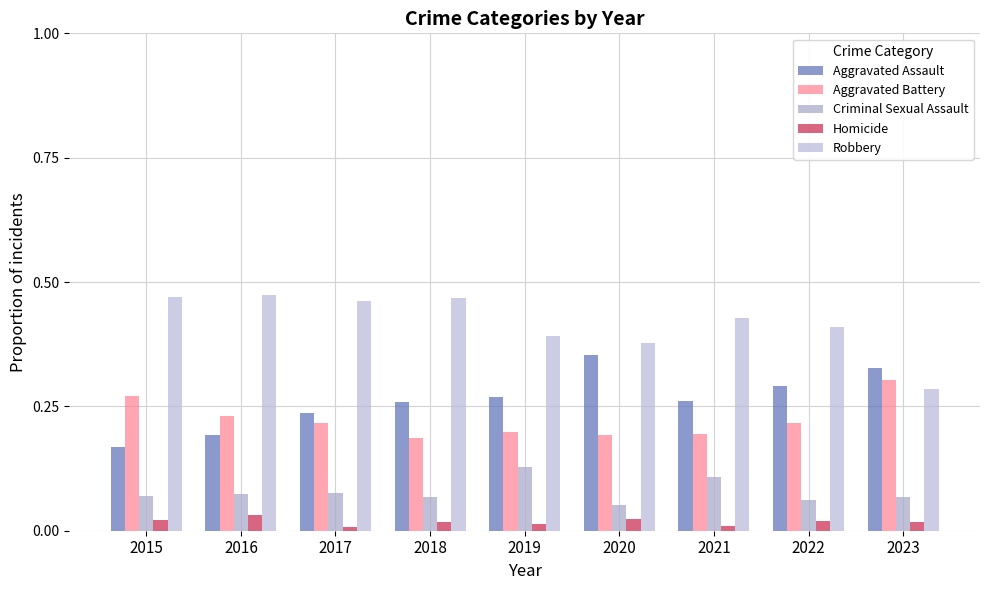

How many bars are there in total?

45